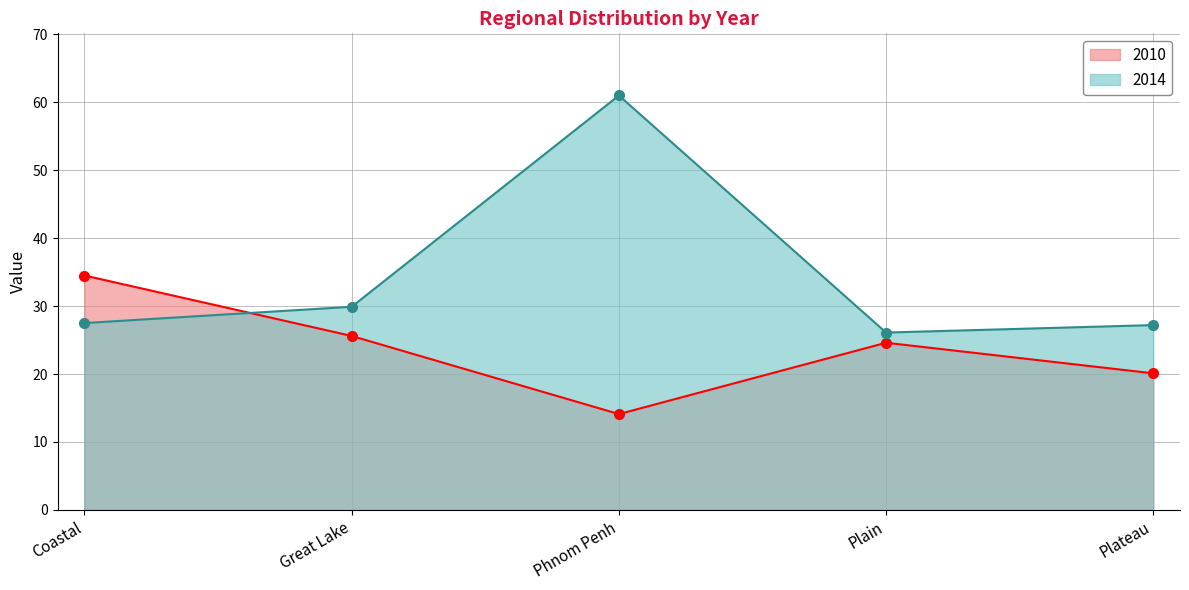

Rank the series at Coastal from highest to lowest value.

2010, 2014